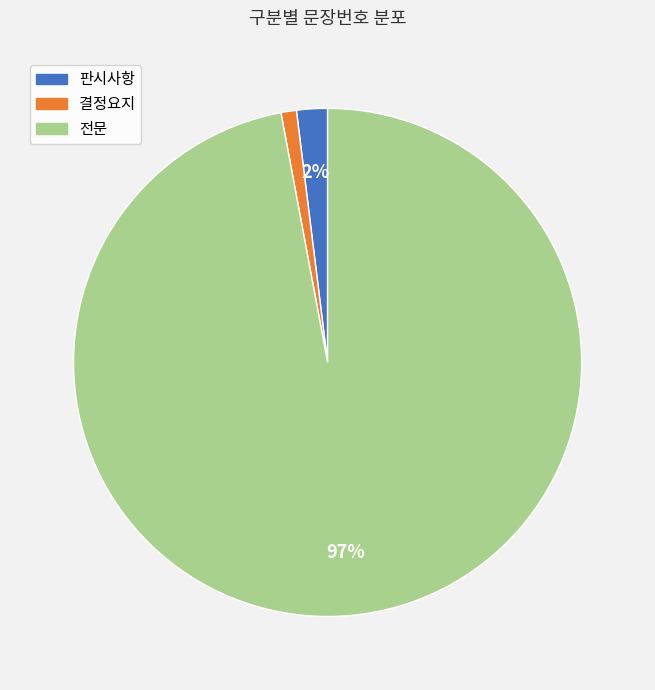

What is the ratio of the value at 결정요지 to the value at 판시사항?

0.5